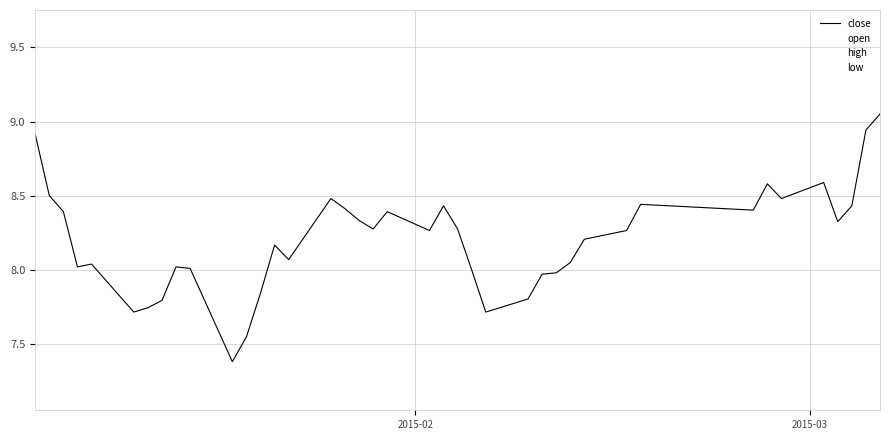

True or false: high has more than 2 points higher than both neighbors.

True